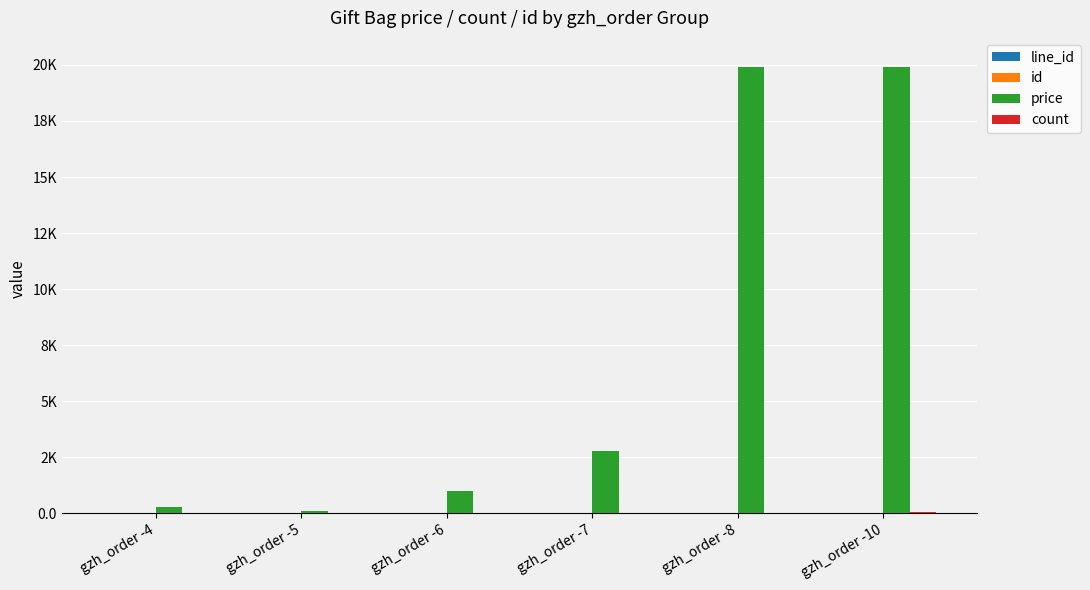

Are the bars horizontal?

No